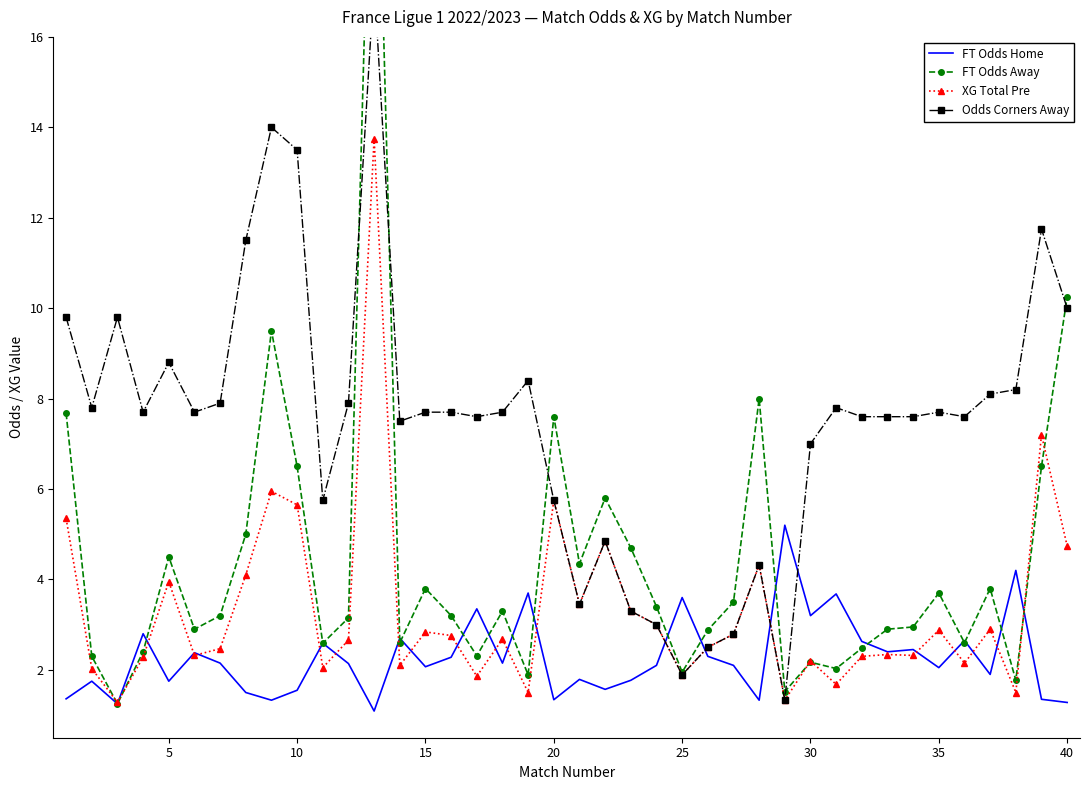

What are all the series names shown in the legend?

FT Odds Home, FT Odds Away, XG Total Pre, Odds Corners Away